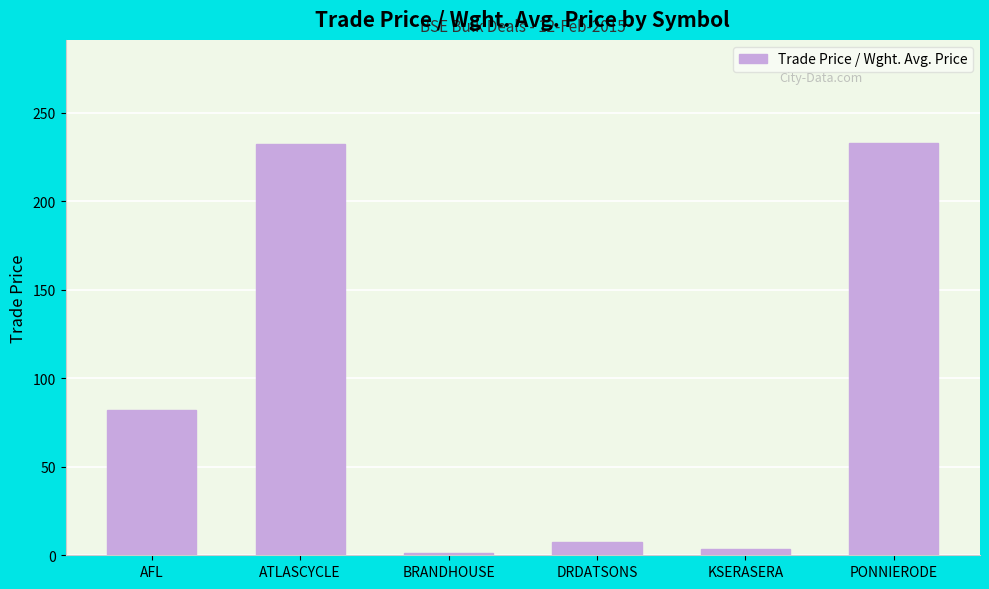

What is the label of the 5th bar from the left?

KSERASERA